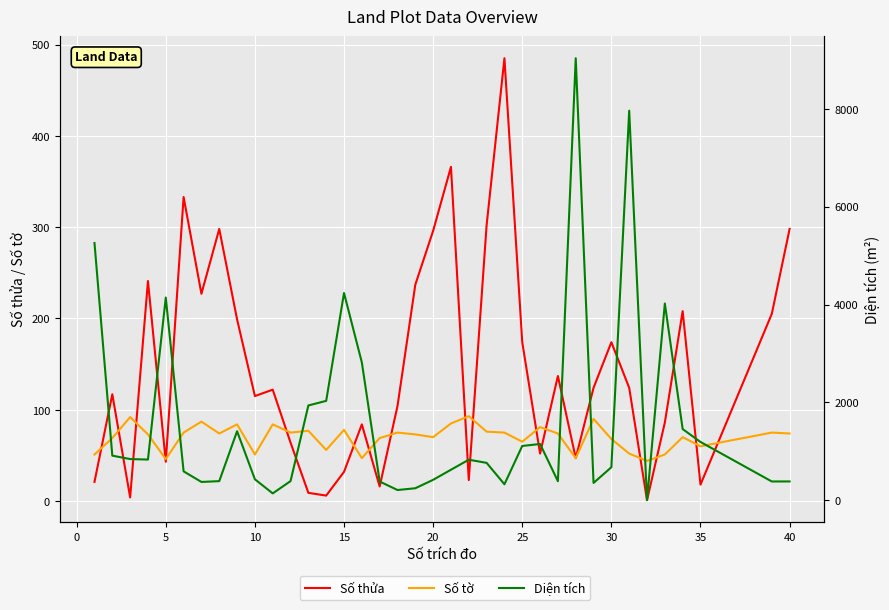

In Số tờ, how many points are higher than both neighbors (excluding endpoints)?

12